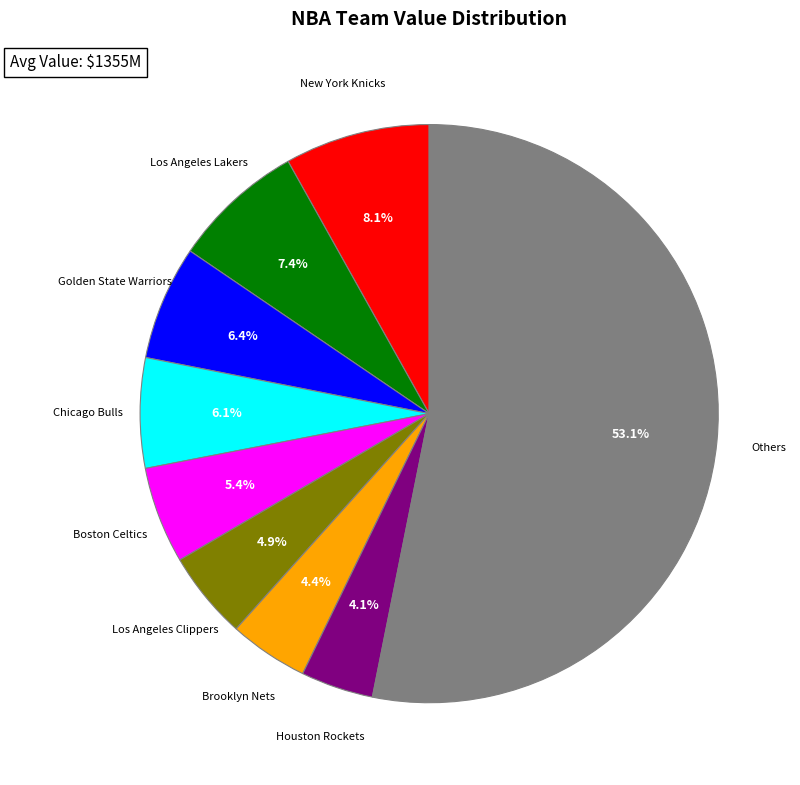

Is there any slice that represents more than half of the pie?

Yes